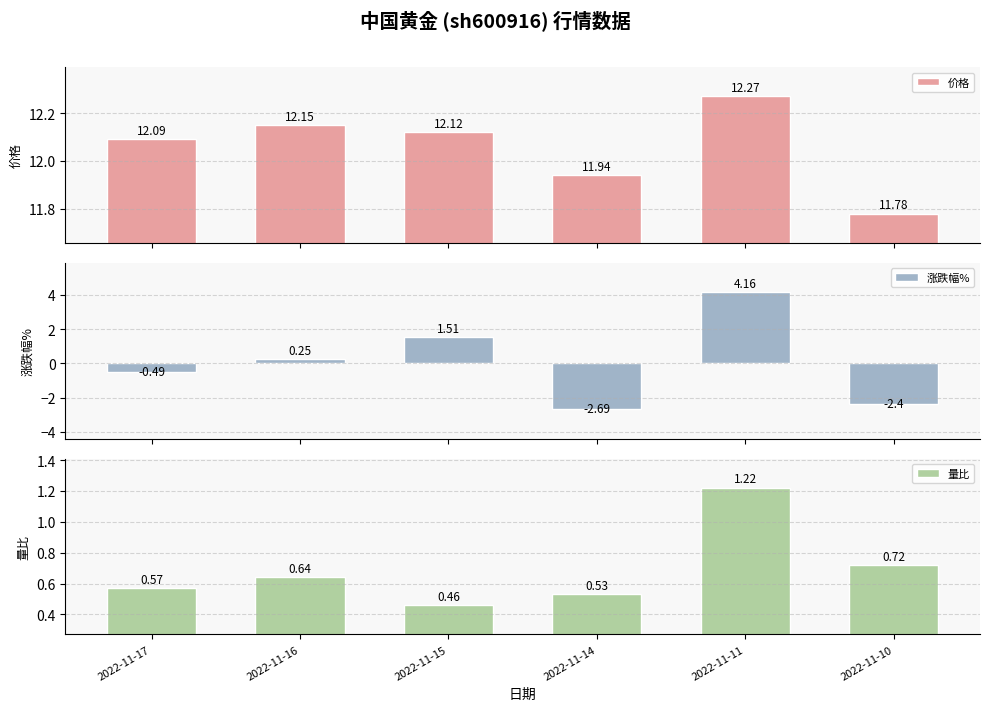

True or false: 量比 has a value of 0.6 at 2022-11-17.

True